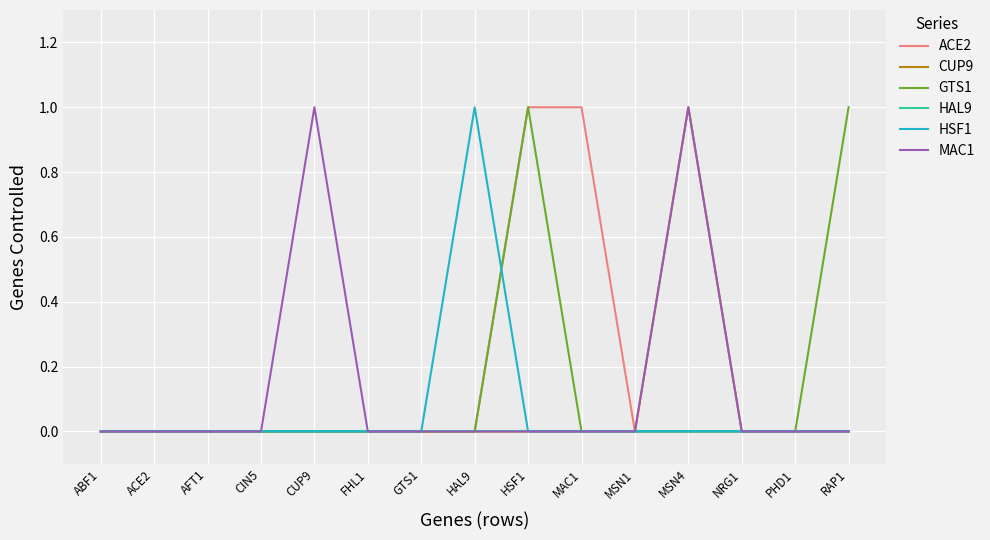

The value of GTS1 at HAL9 is -1. True or false?

False